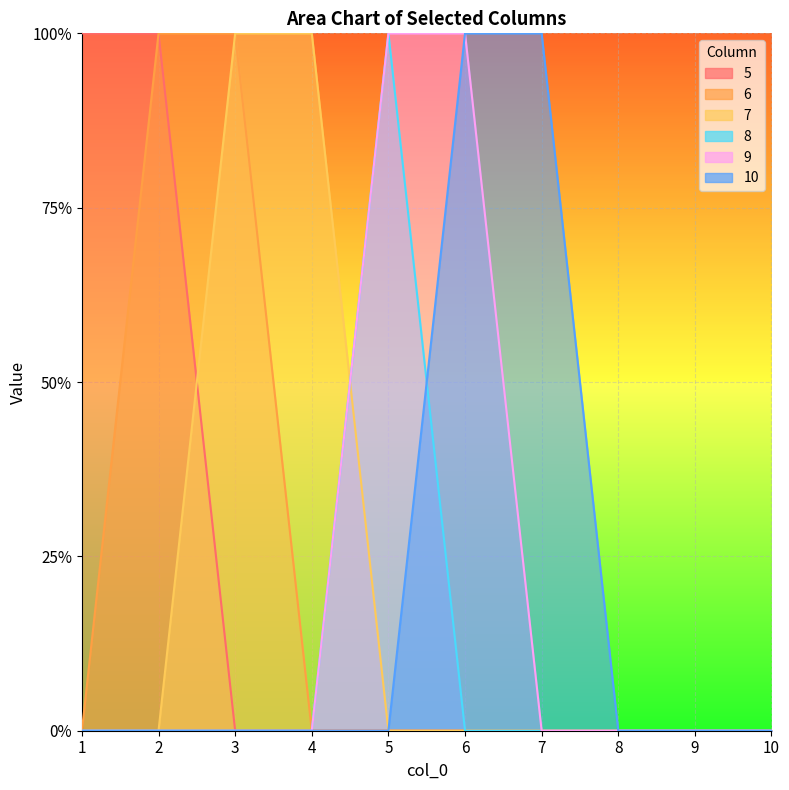

True or false: 6 has more than 1 interior local peaks.

False